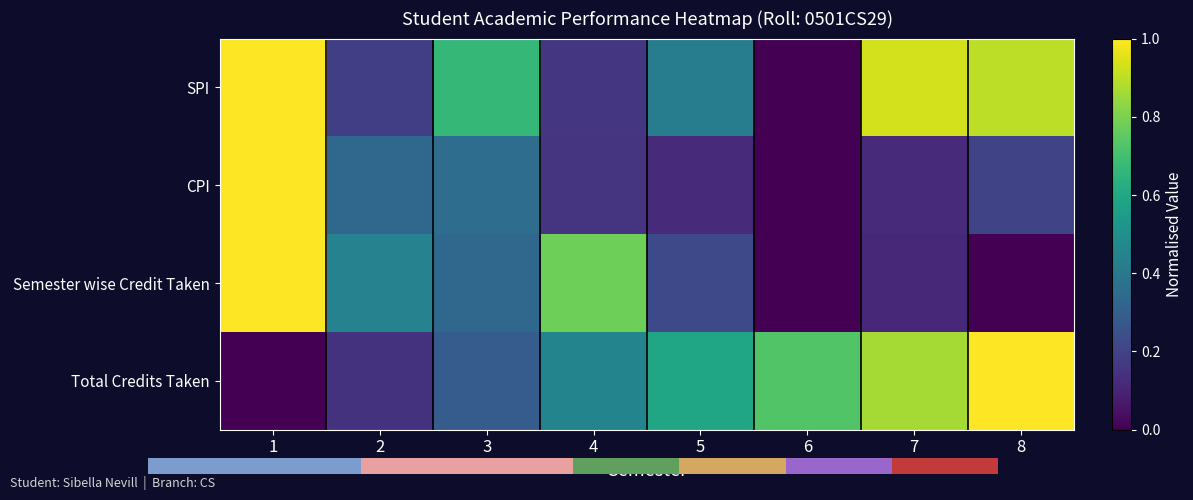

Between 5 and 4, which is larger?

5